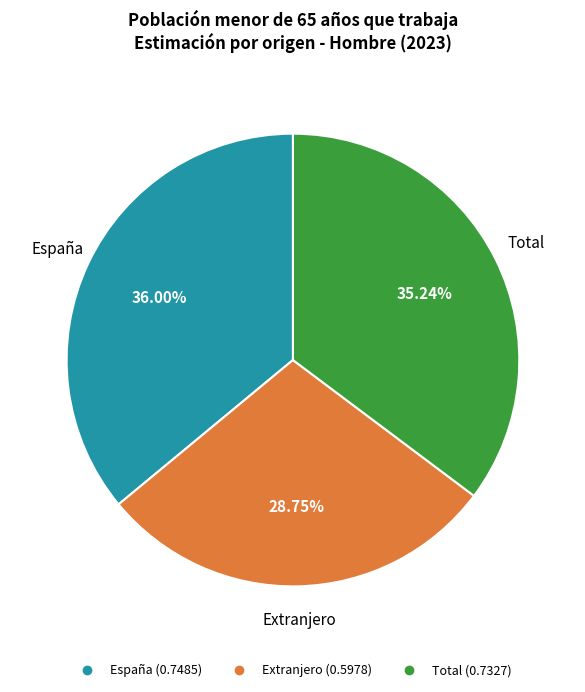

Between España and Extranjero, which is larger?

España